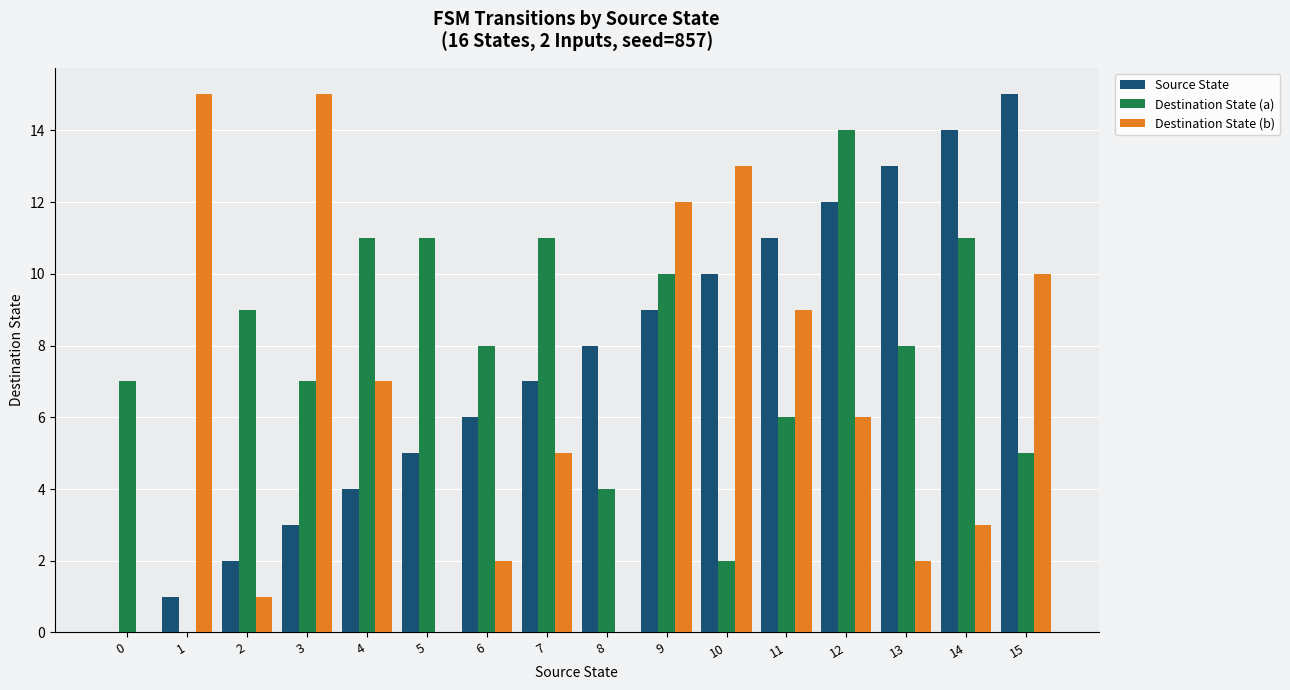

Are the bars horizontal?

No